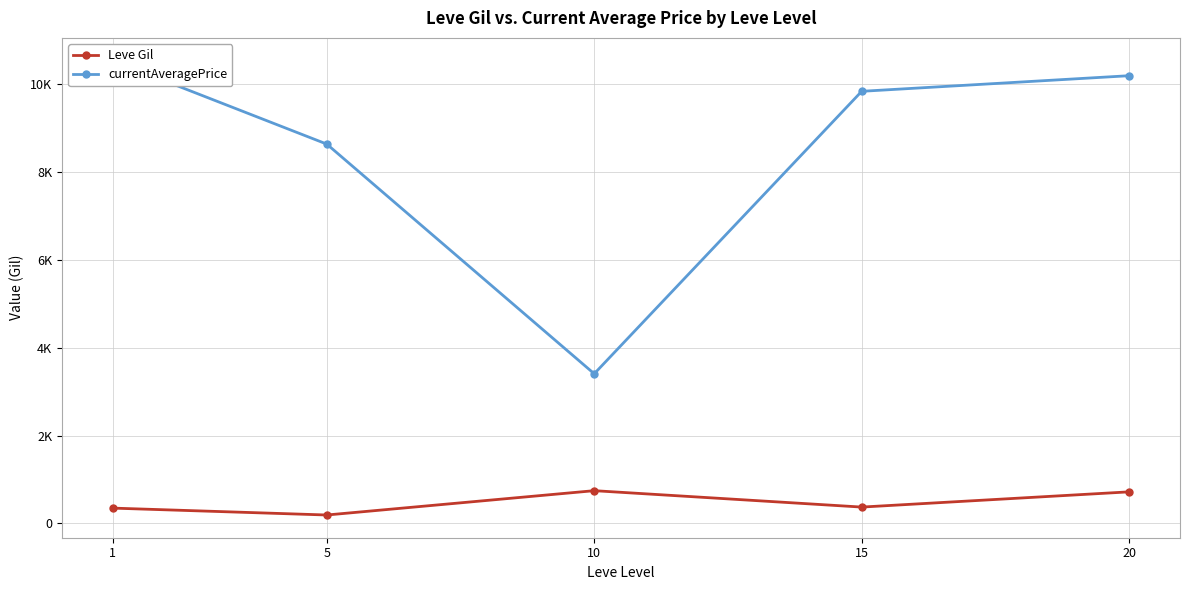

Which series has the largest total across all categories?

currentAveragePrice